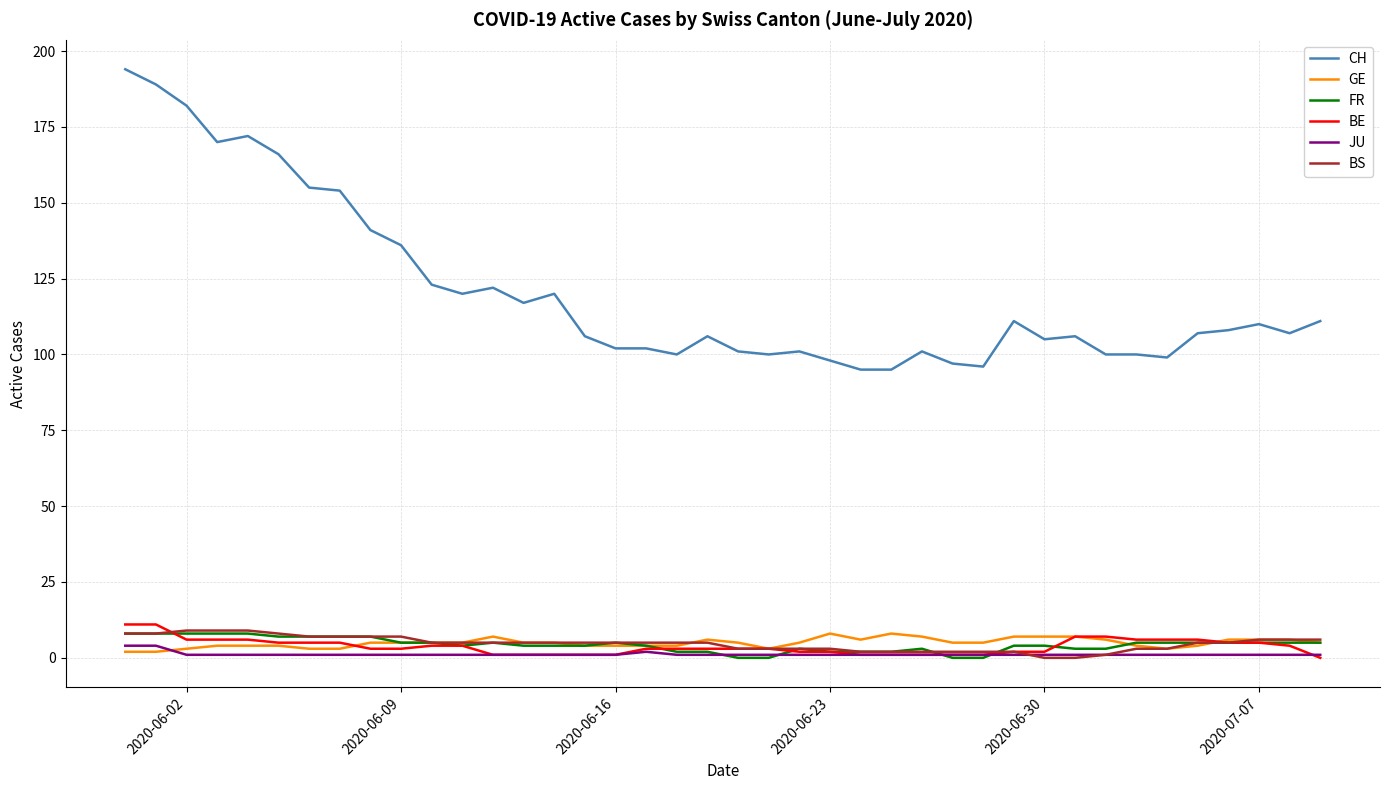

What is the lowest value of the CH series?

95